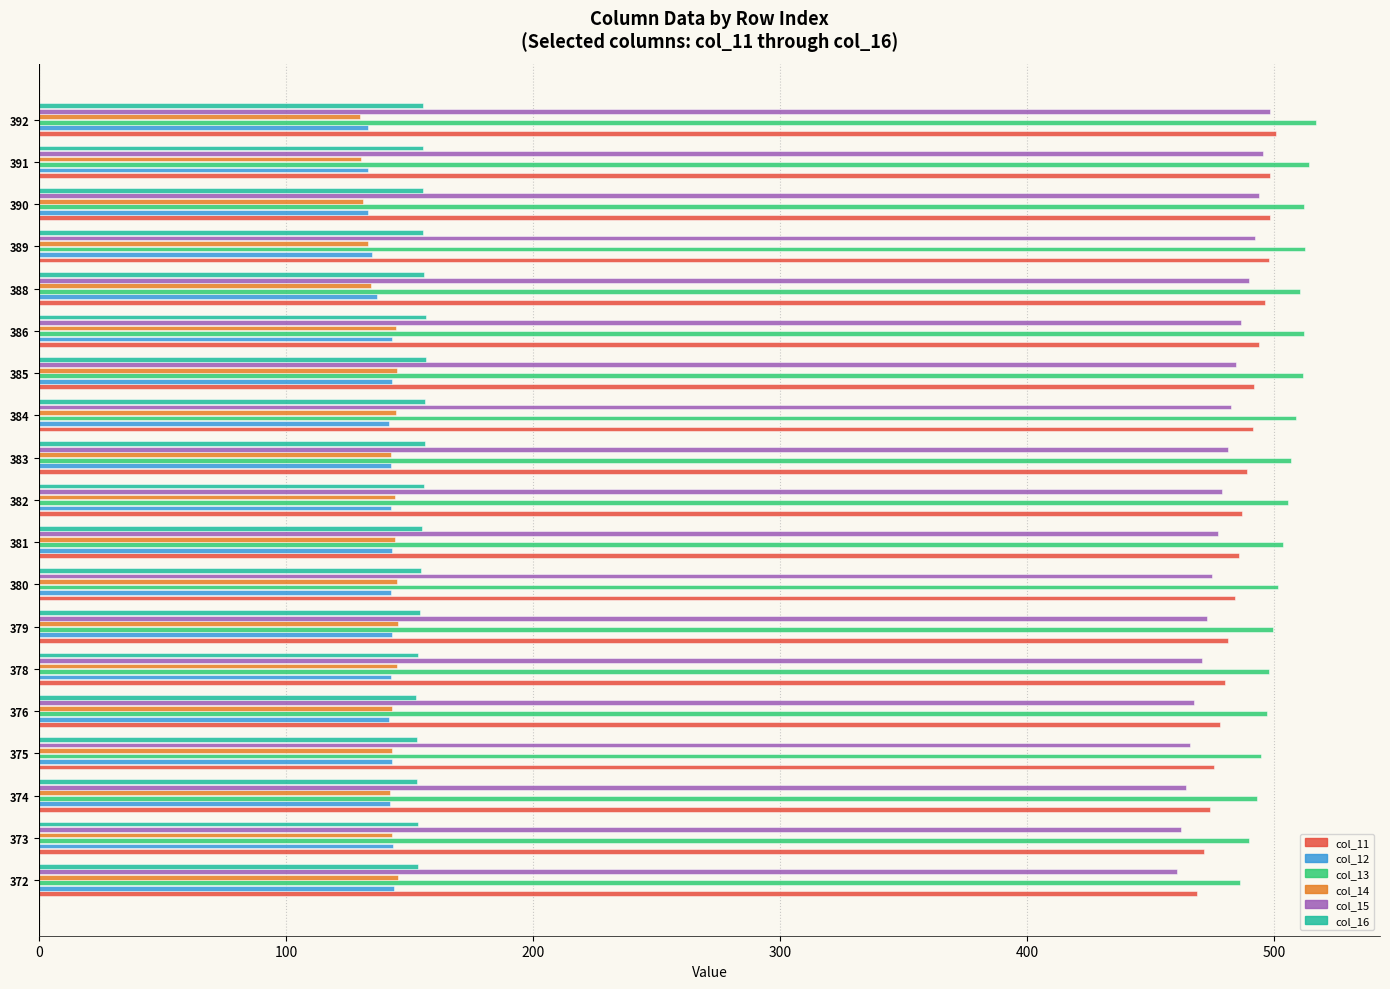

What is the total value across all series at 378?

1888.8